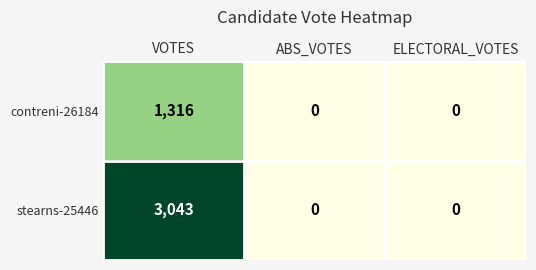

At which label does stearns-25446 reach its peak?

VOTES